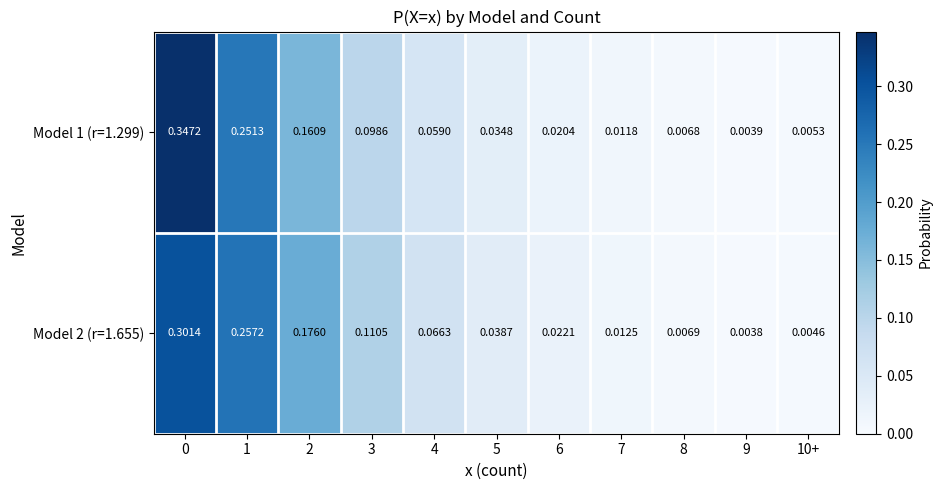

Which series has the widest spread of values?

Model 1 (r=1.299)